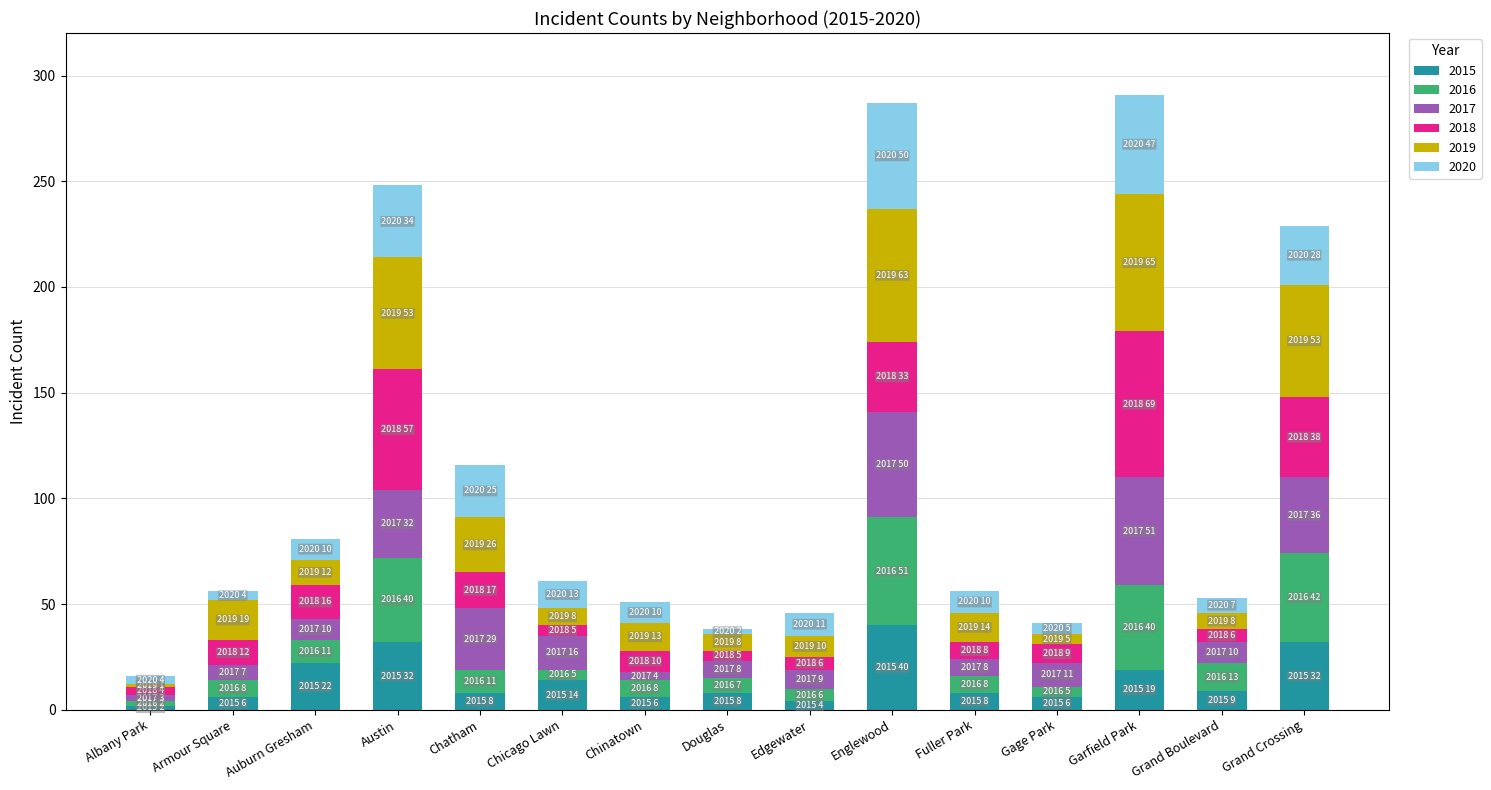

What is the total value across all series at Englewood?

287